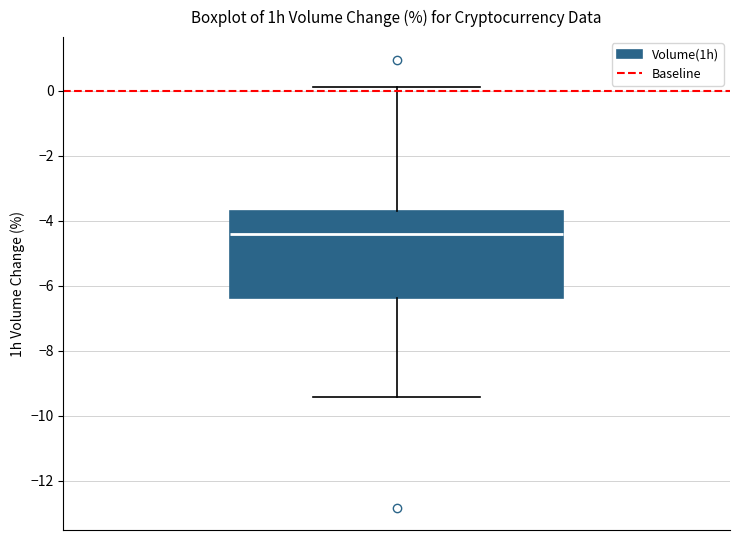

Where does the median line of the box sit on the y-axis? The values are not printed on the chart, so give them approximately, as read against the axis.

-4.4